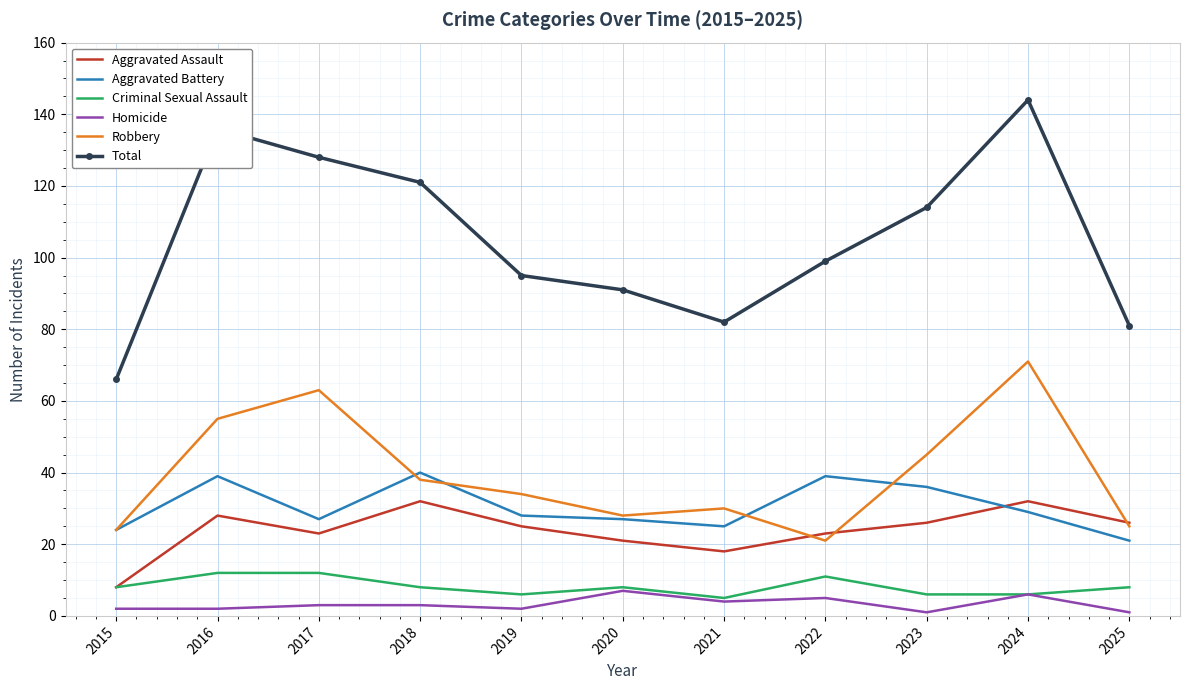

Rank the series by their maximum value, from lowest to highest.

Homicide, Criminal Sexual Assault, Aggravated Assault, Aggravated Battery, Robbery, Total